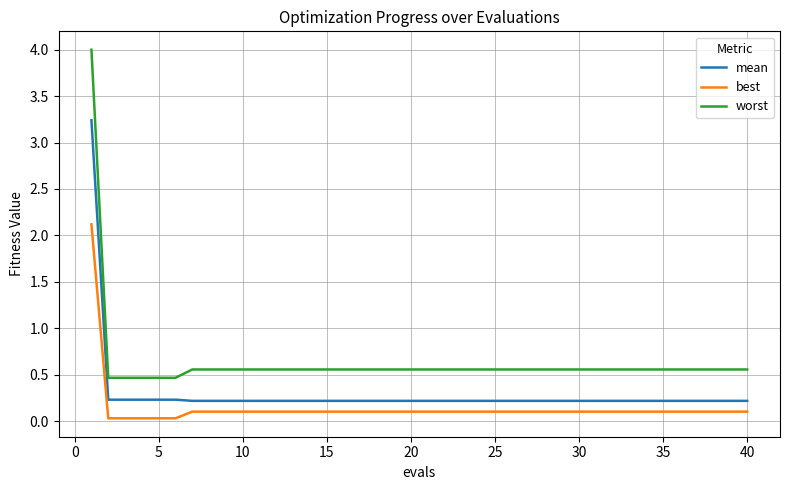

True or false: worst and best cross at least once.

False